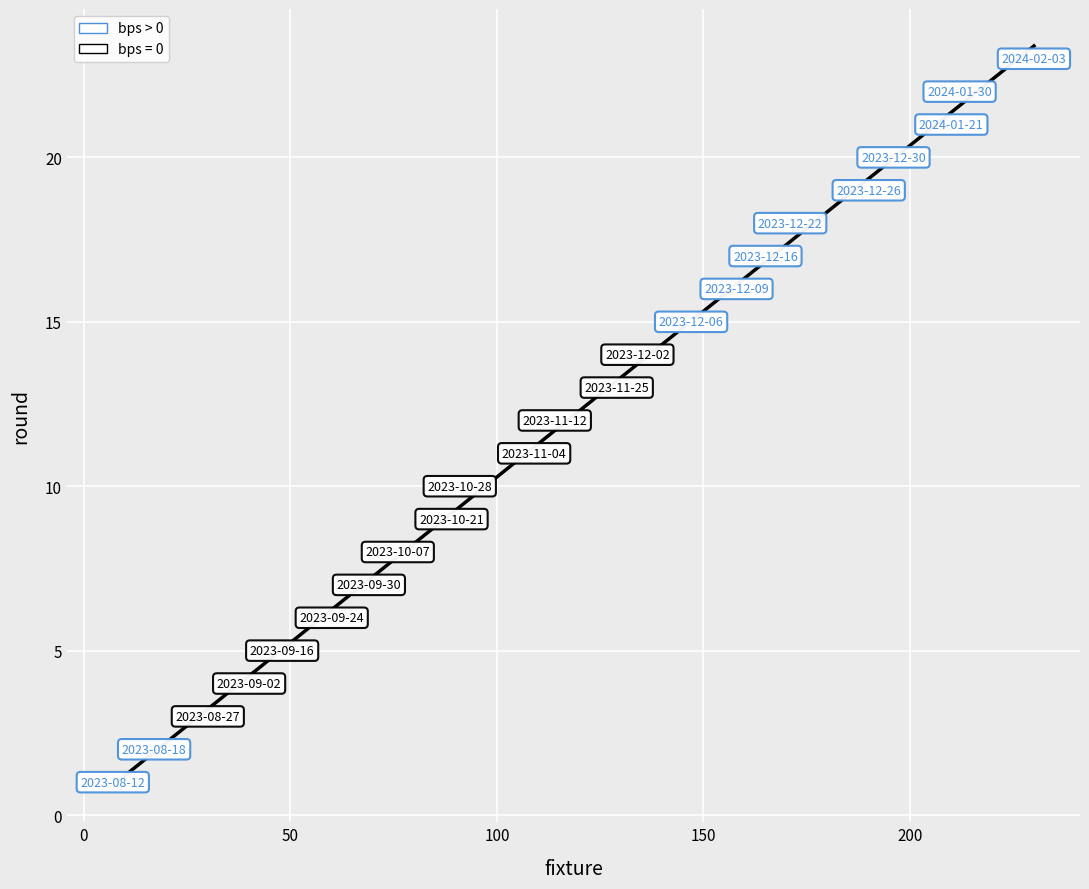

What is the range of X values (max minus min)?

223